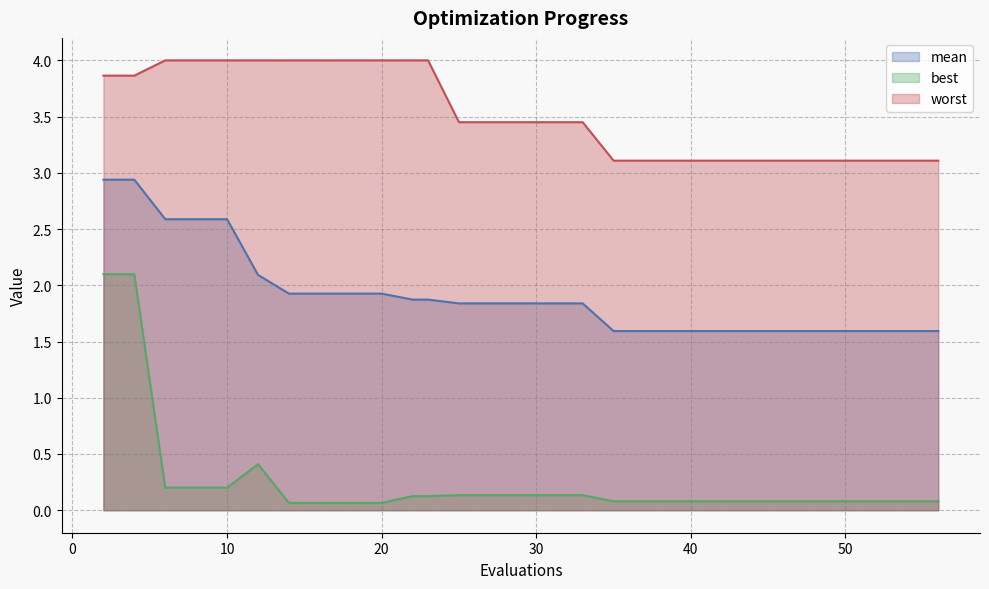

How many distinct data groups are displayed?

3